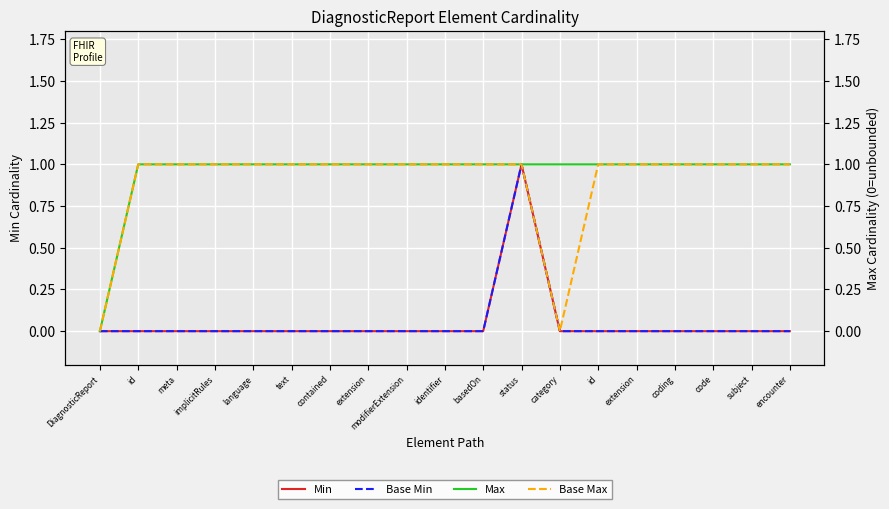

Is the value of Base Min at status greater than the value of Max at status?

No